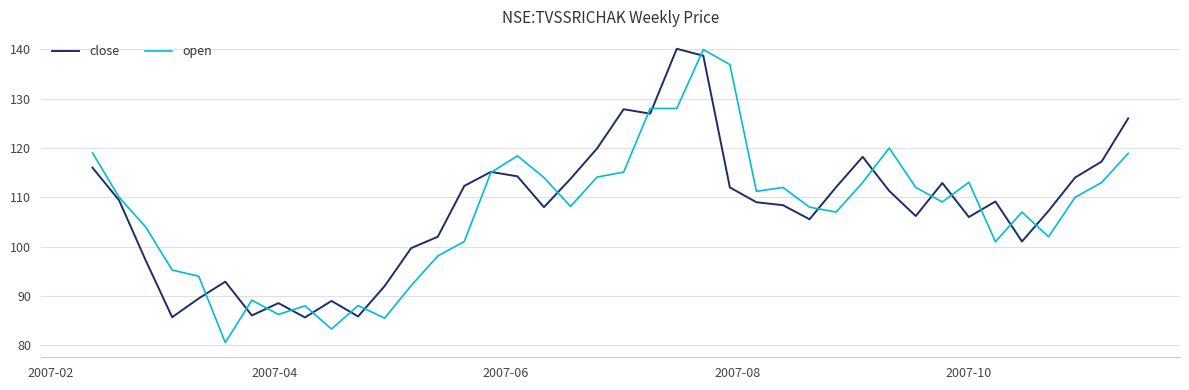

What is the minimum value shown in the chart?

80.6